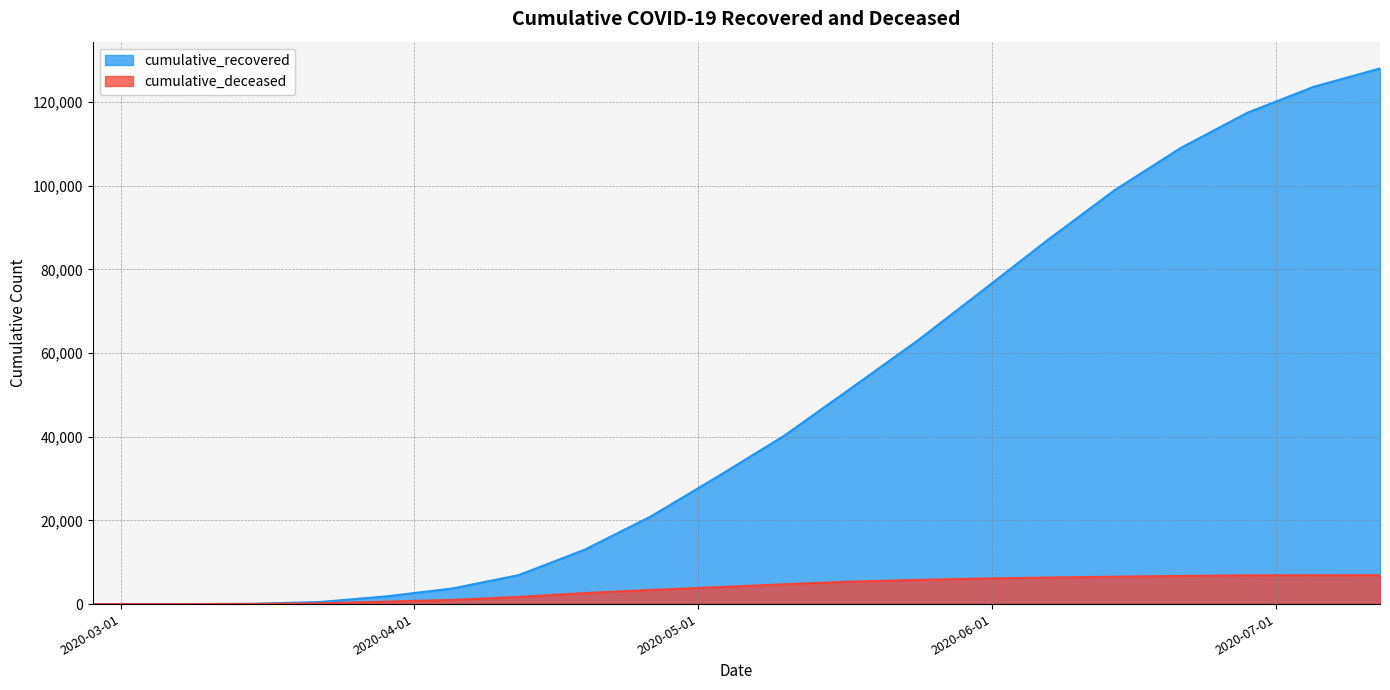

What is the sum of the cumulative_deceased values at 2020-05-24 and 2020-07-05?

12651